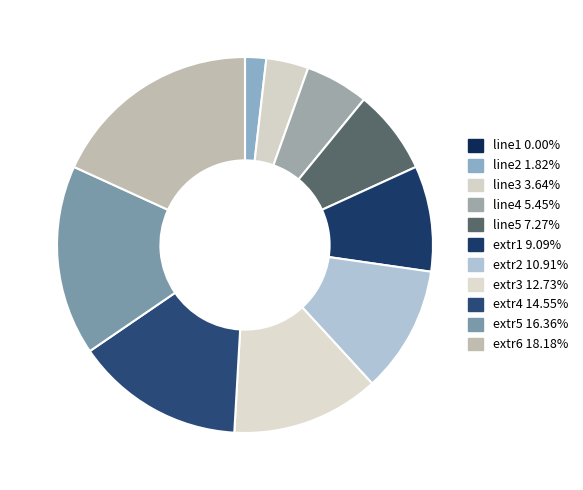

Rank the categories by value from highest to lowest.

extr6, extr5, extr4, extr3, extr2, extr1, line5, line4, line3, line2, line1